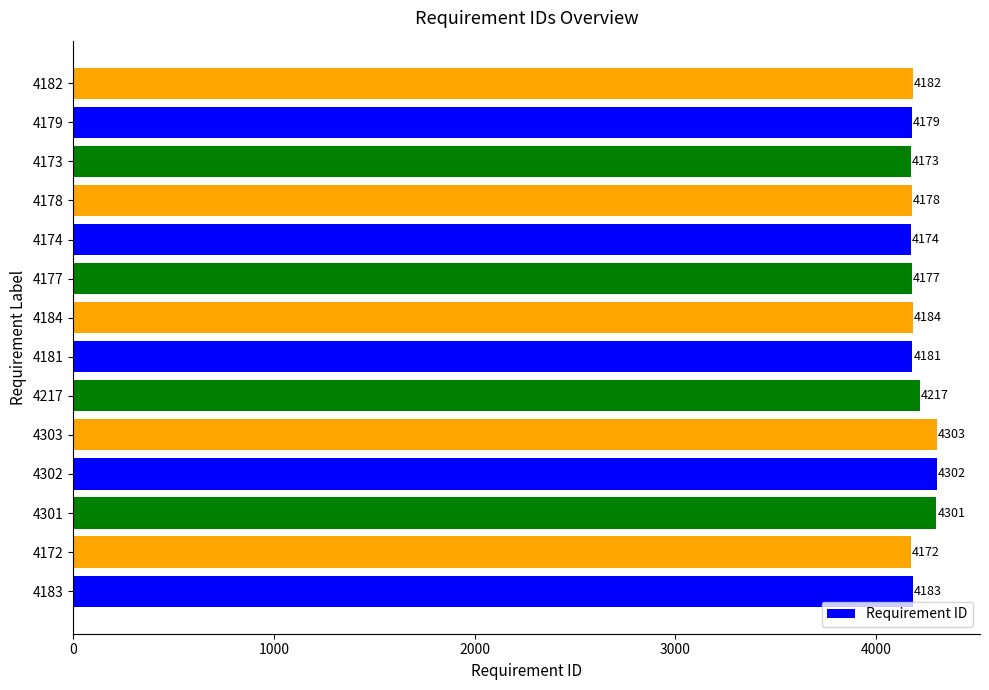

At which label is the value closest to 4237?

4217